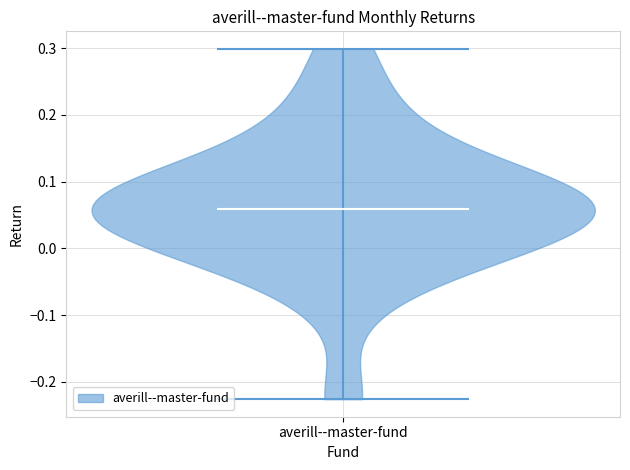

Read this violin plot against the y-axis: where its median line is, and the lowest and highest points the violin reaches. The values are not printed on the chart, so give them approximately, as read against the axis.

median line 0.06, lowest point -0.23, highest point 0.30